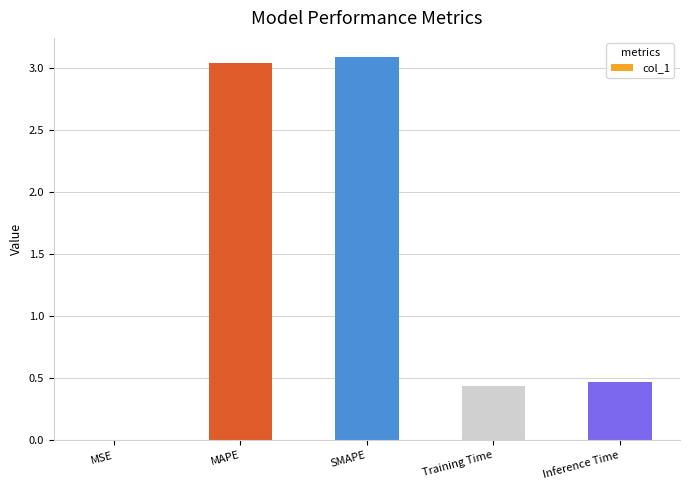

What is the maximum value shown in the chart?

3.1